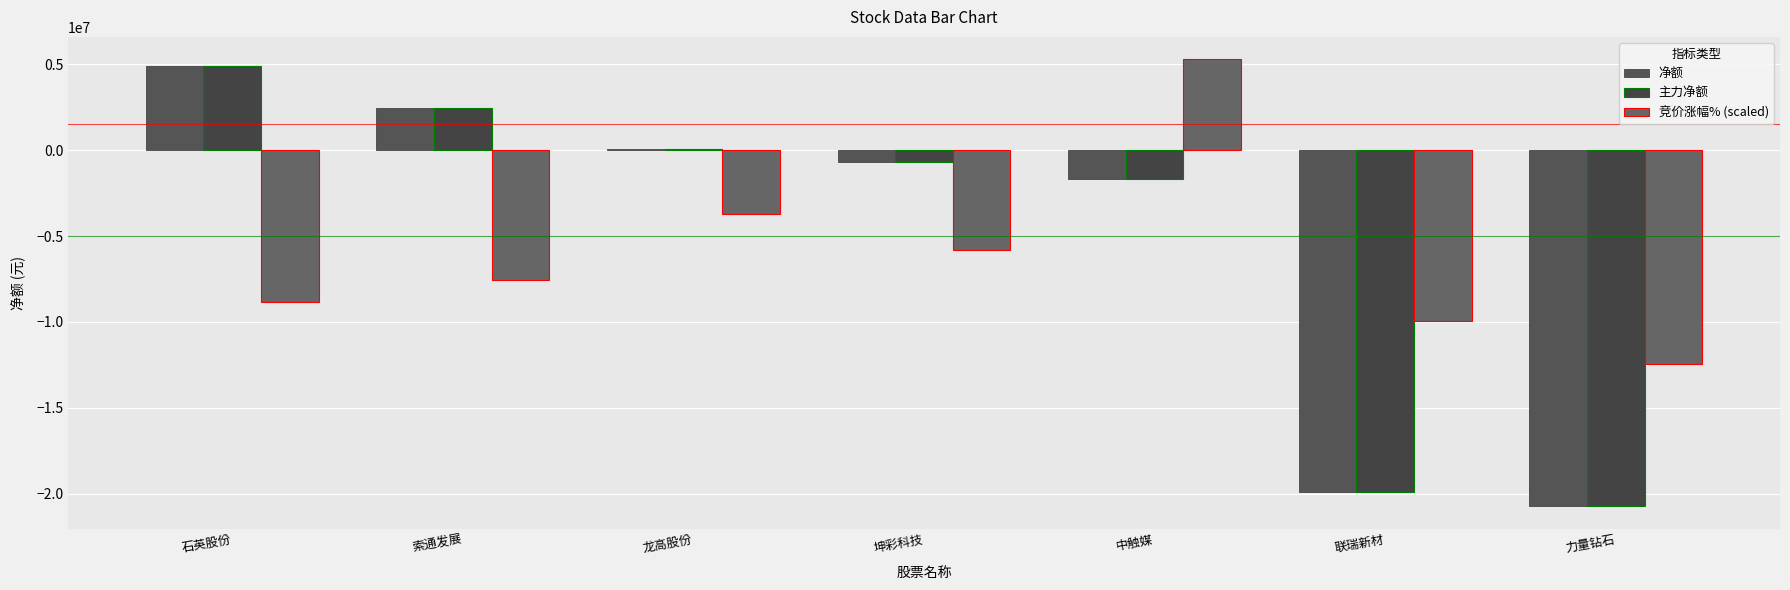

Does the chart contain stacked bars?

No